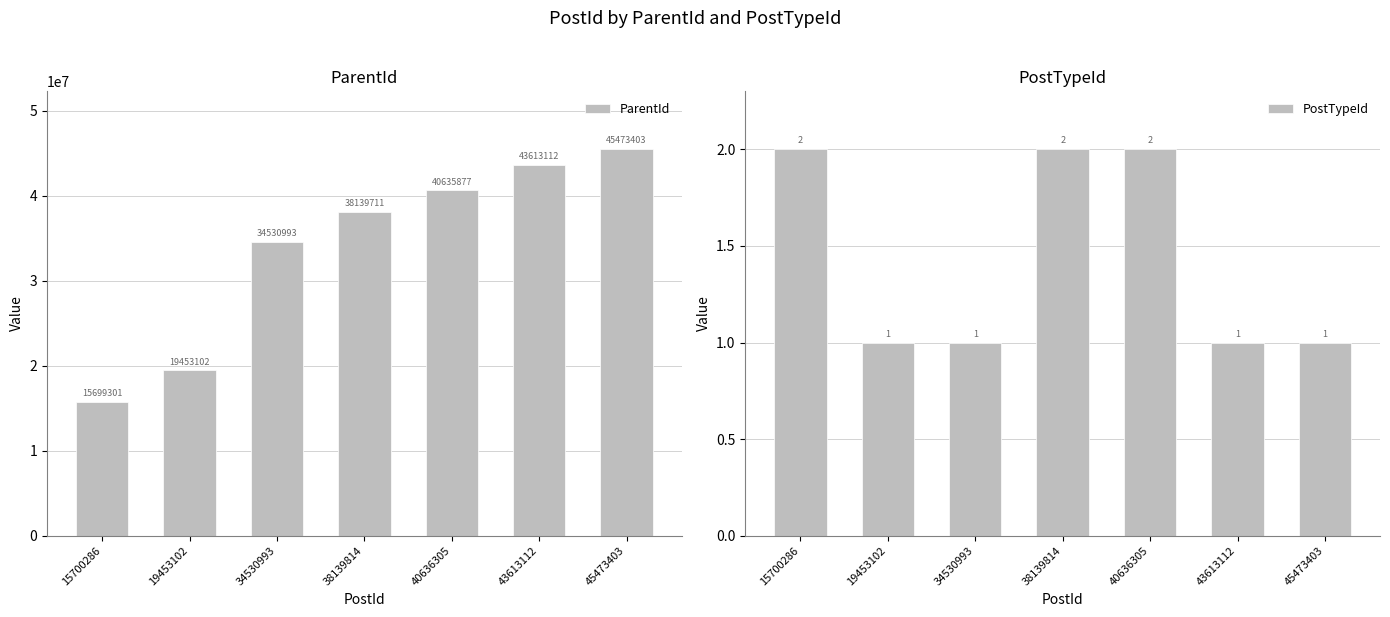

At 19453102, list the series in order from smallest to largest.

PostTypeId, ParentId